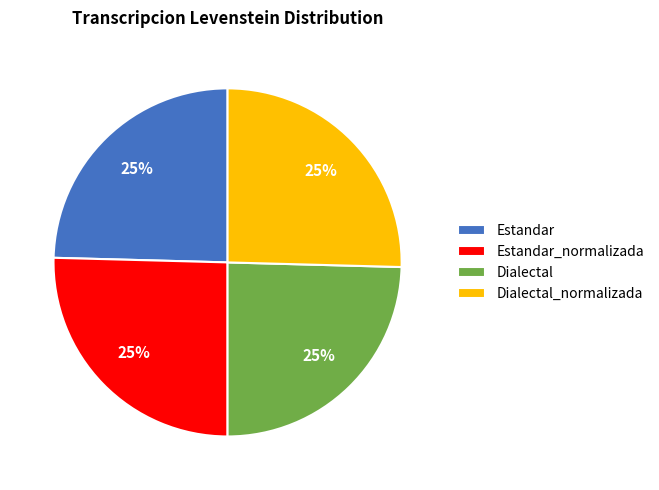

Is it true that Estandar_normalizada is 25% of the pie?

True